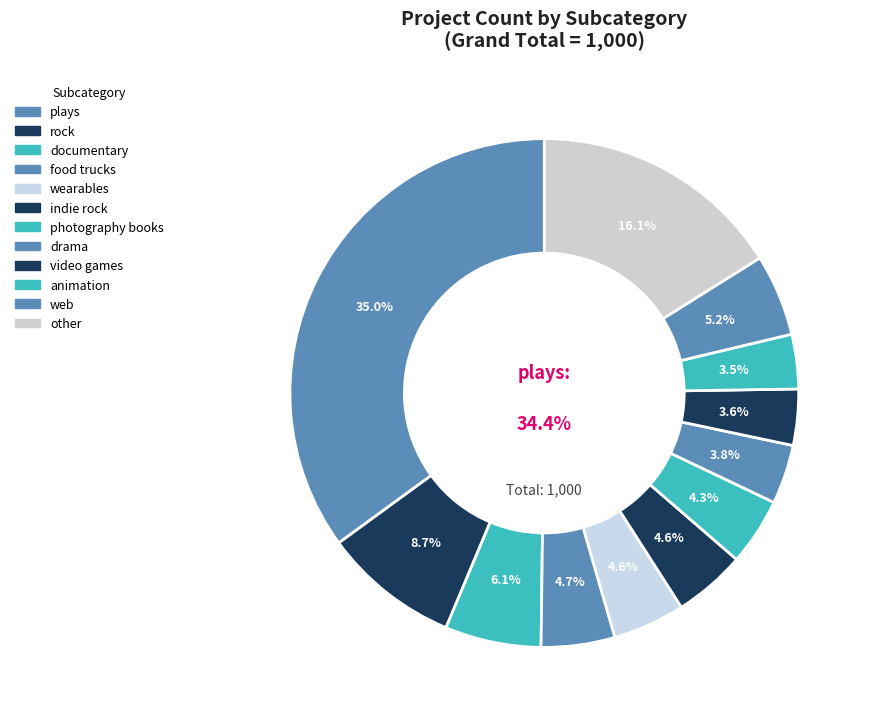

What is the ratio of the value at other to the value at food trucks?

3.4